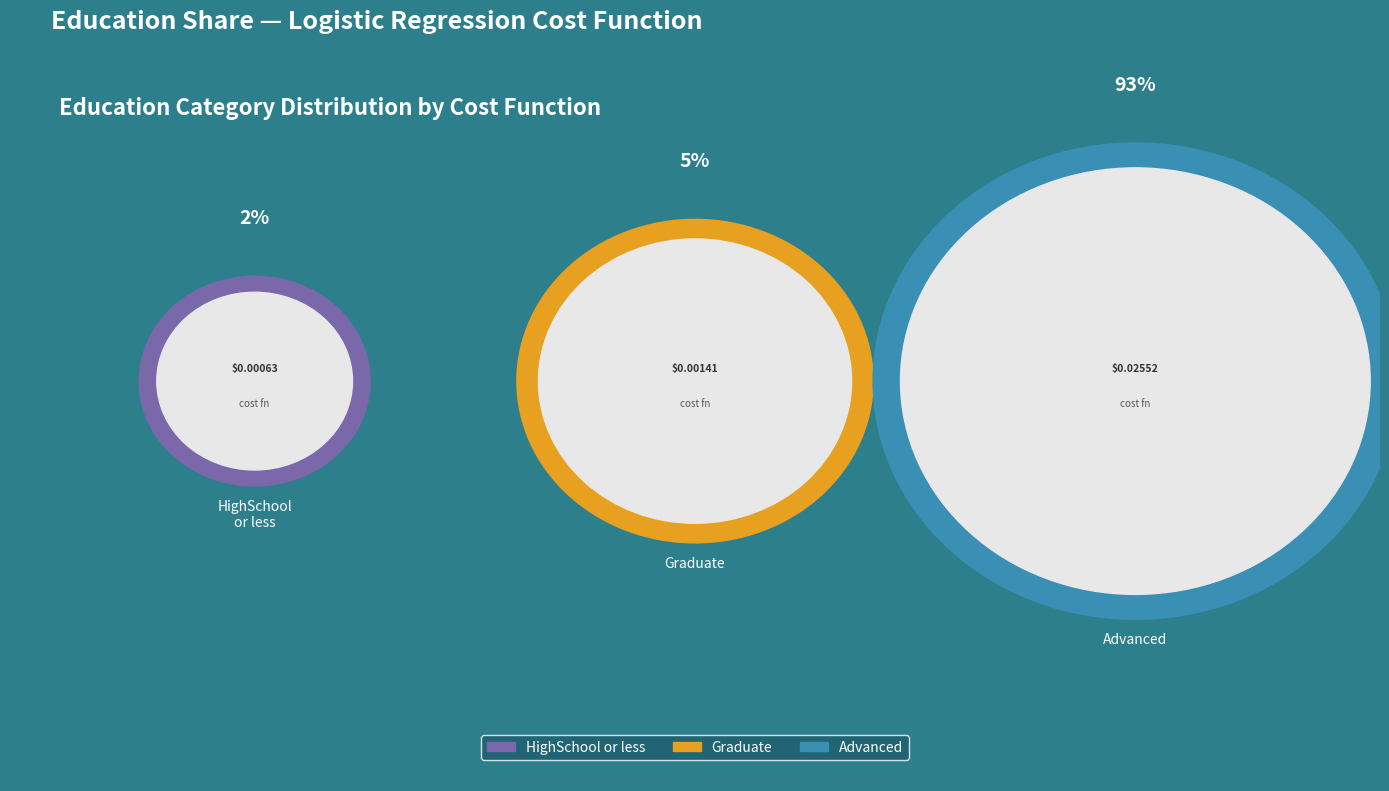

Which category has the smallest portion of the pie?

HighSchool or less